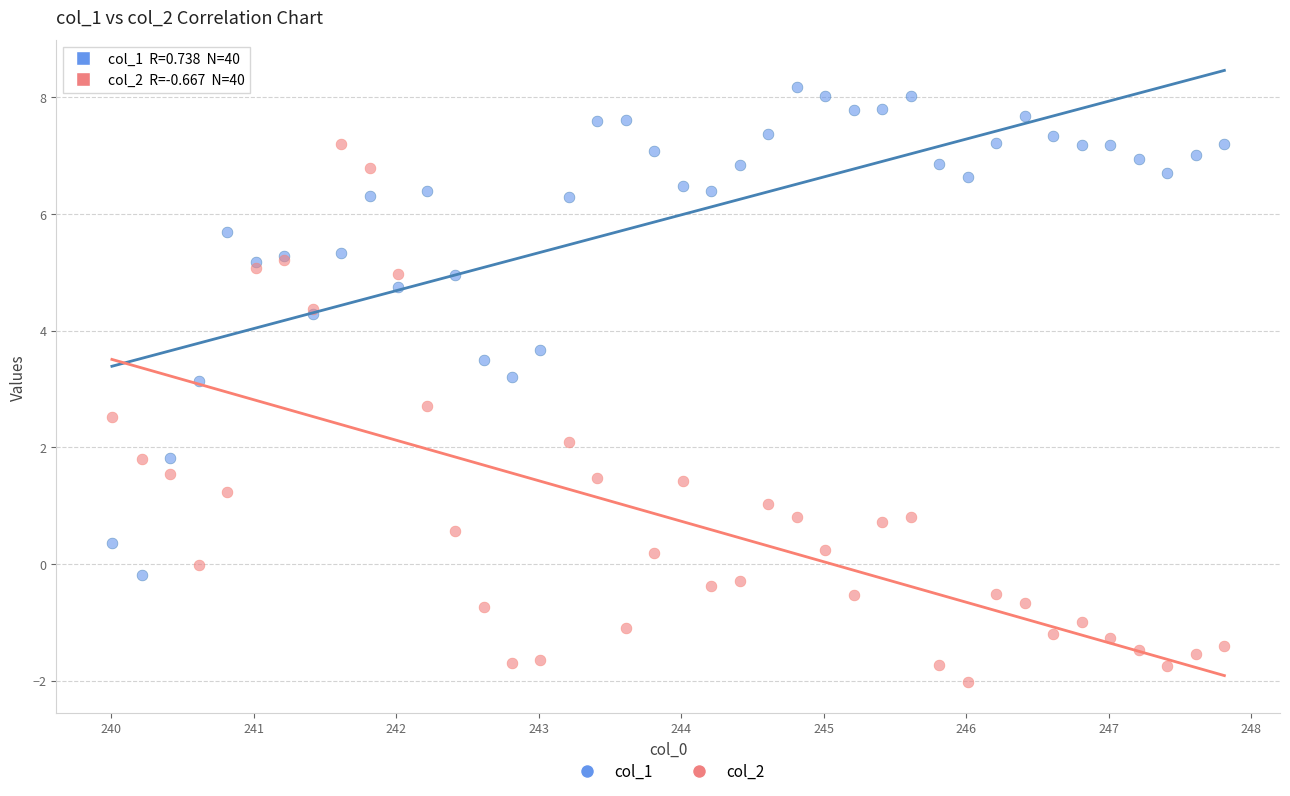

Which series contains the lowest Y value?

col_2